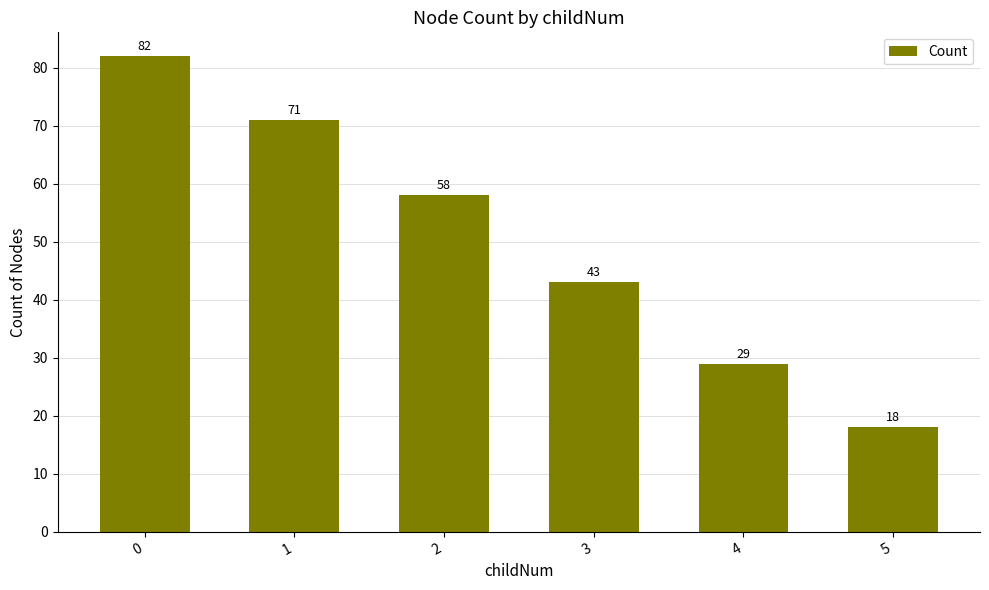

What value does the data have at 5, to the nearest 5?

20